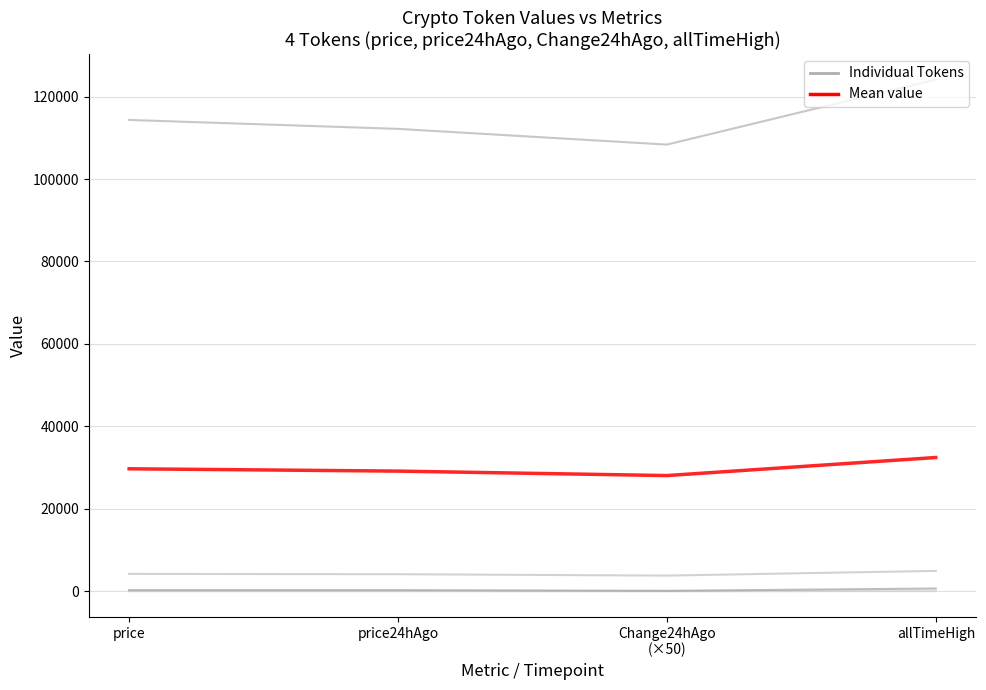

Count the number of data series in this chart.

5